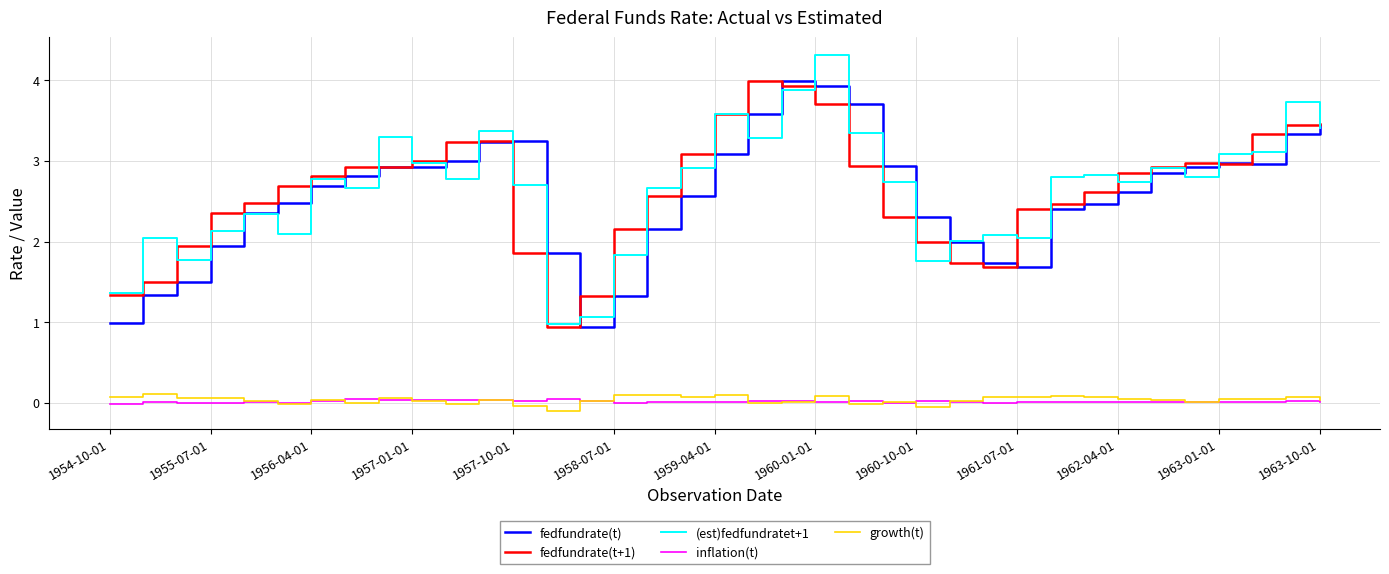

Which series has the widest spread of values?

(est)fedfundratet+1